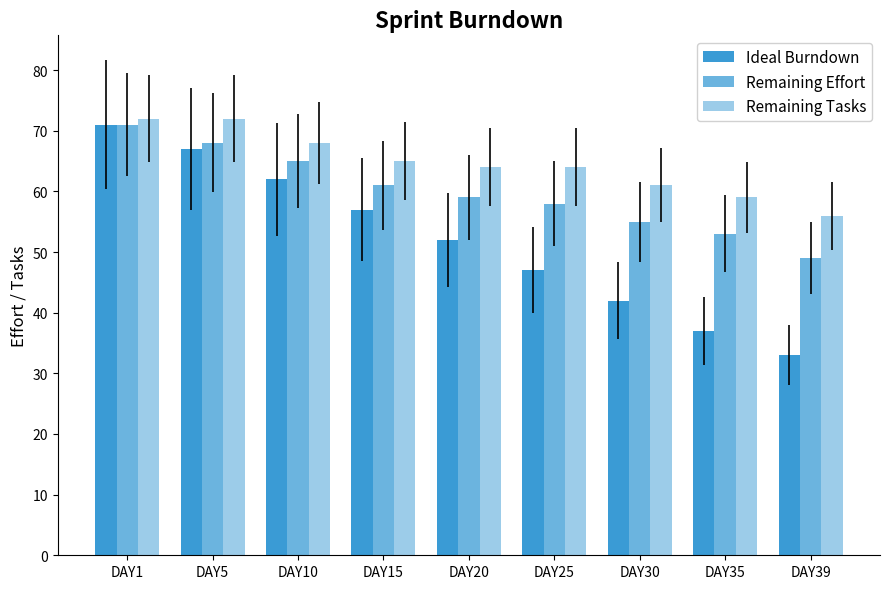

How many values in the Remaining Effort series are below 59?

4